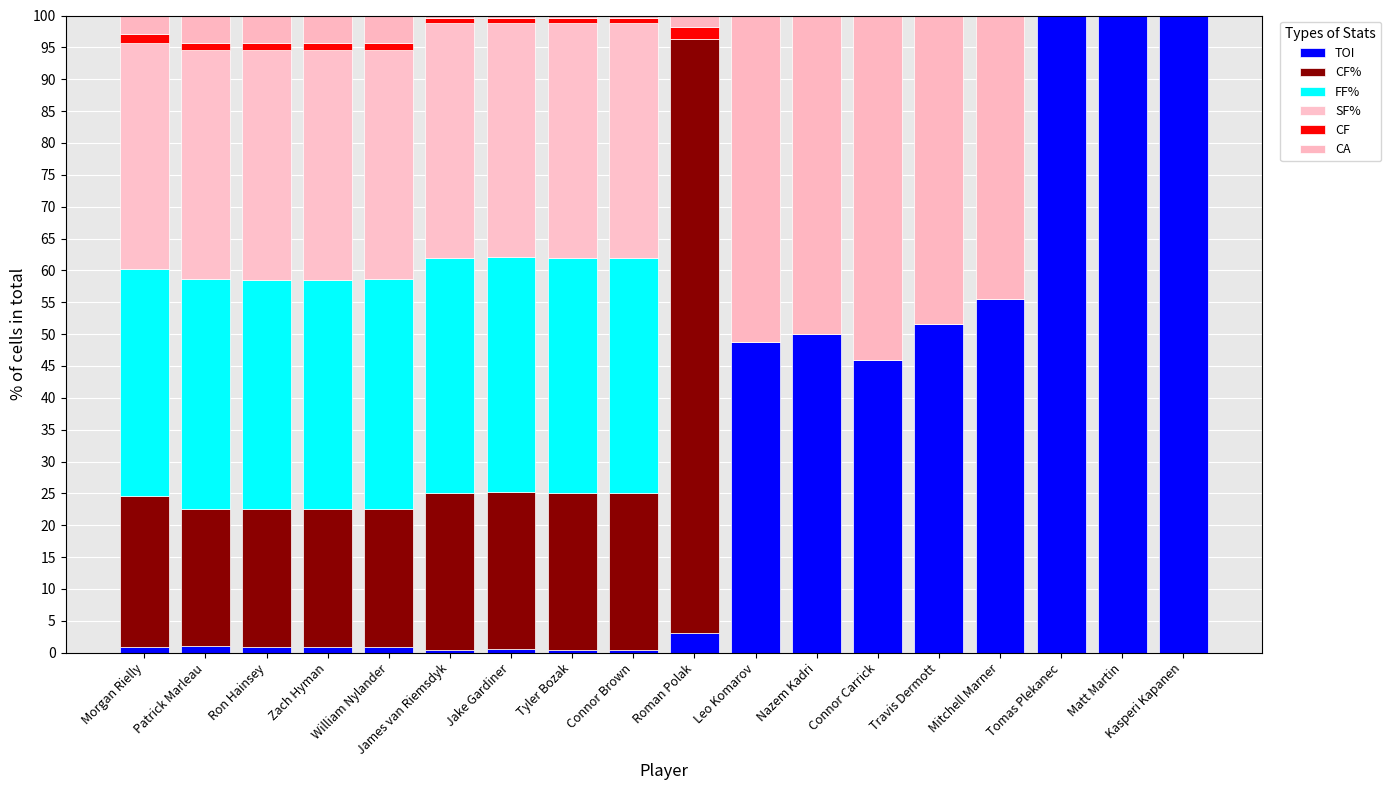

What position from the left is Nazem Kadri?

12